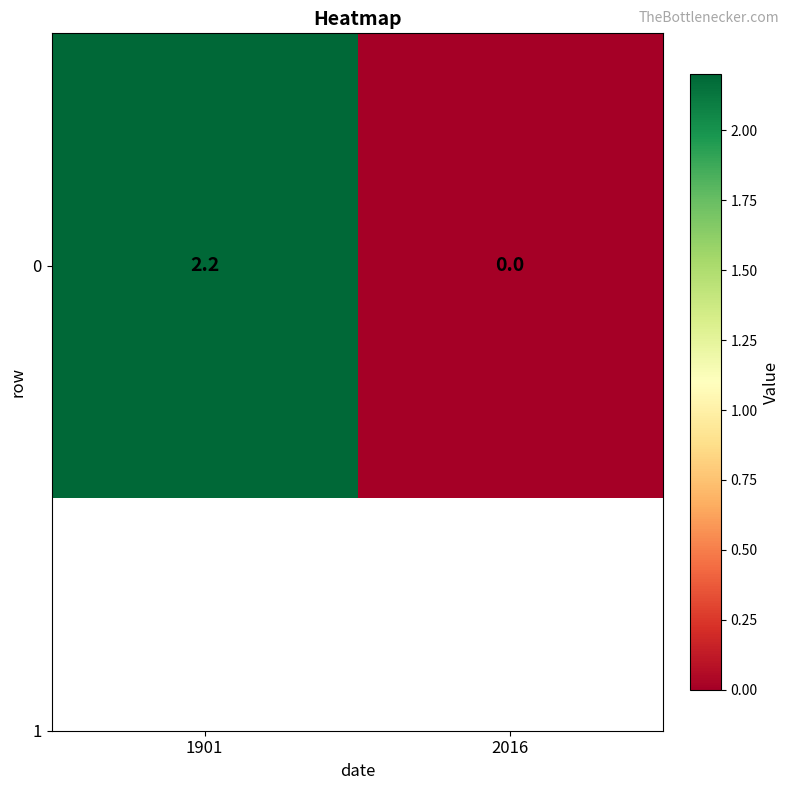

Reading left to right, list all the values displayed in this chart.

1901=2.2	2016=0.0